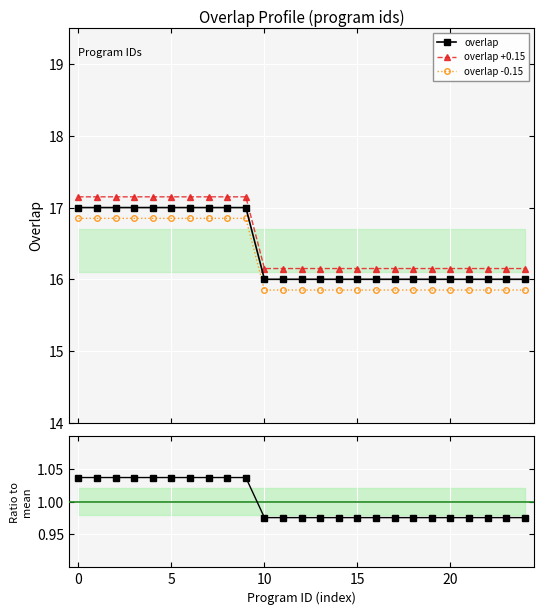

What is the value of the overlap point at the 18th from the left?

16.0